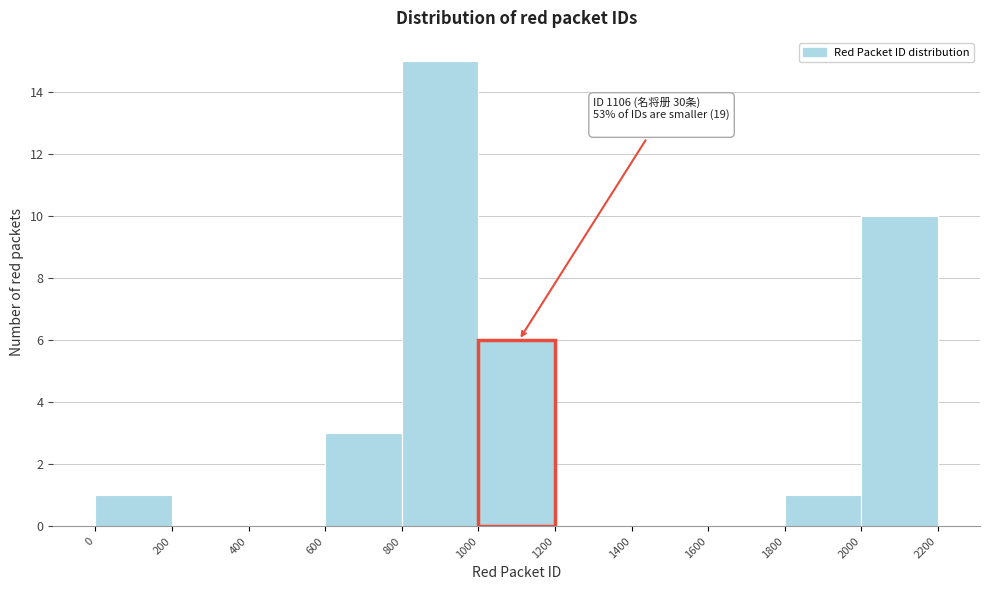

Which range on the x-axis has the tallest bar?

800 to 1000